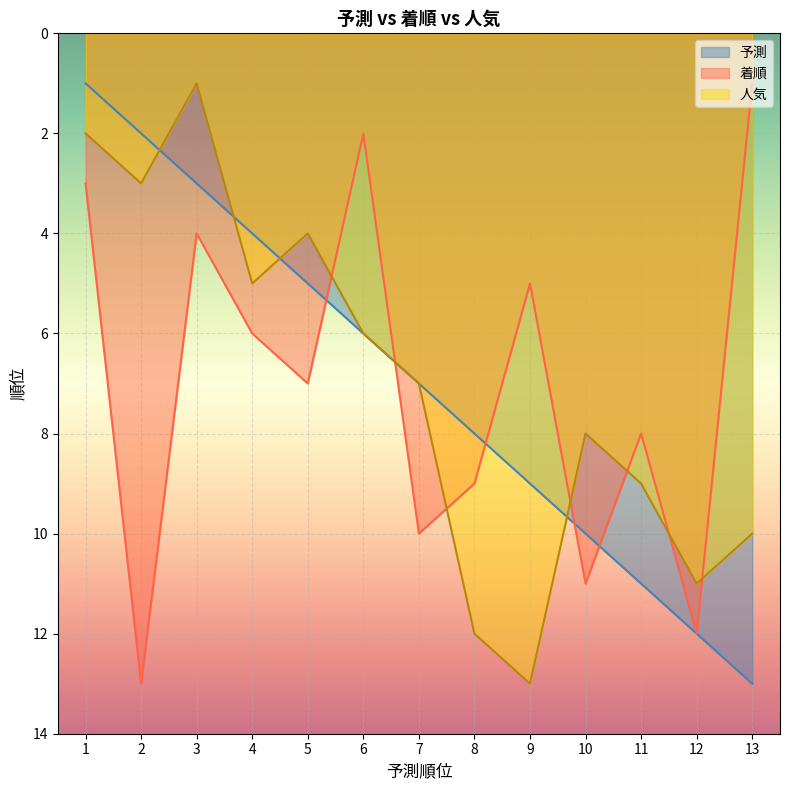

List the series in order of their peak value, highest first.

予測, 着順, 人気